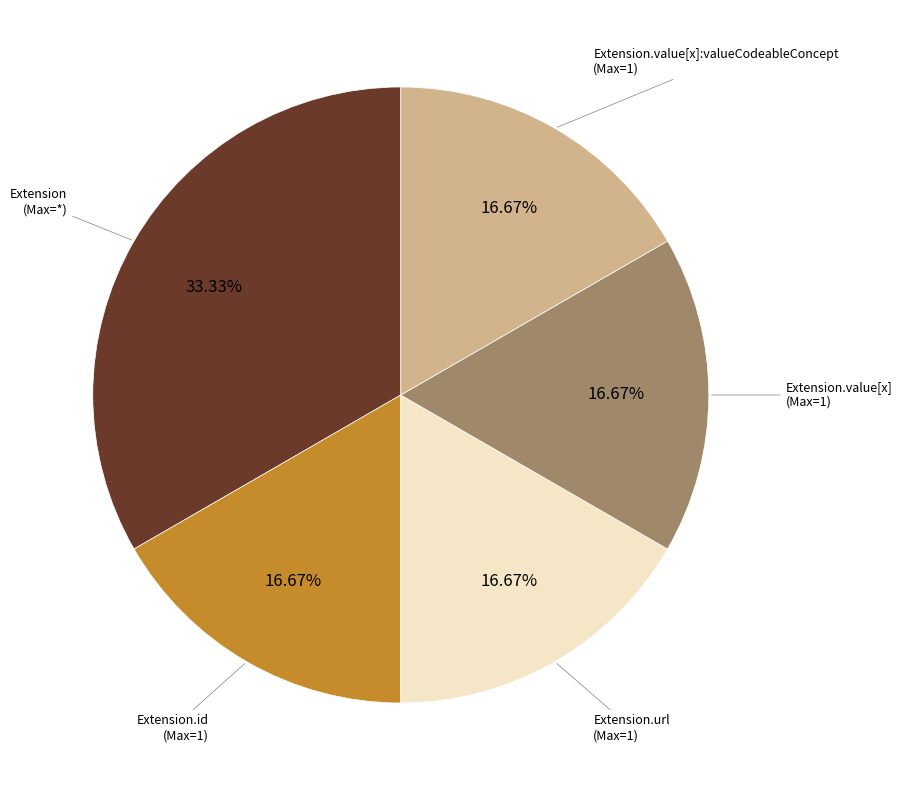

What is the largest slice in the pie chart?

Extension (Max=*)